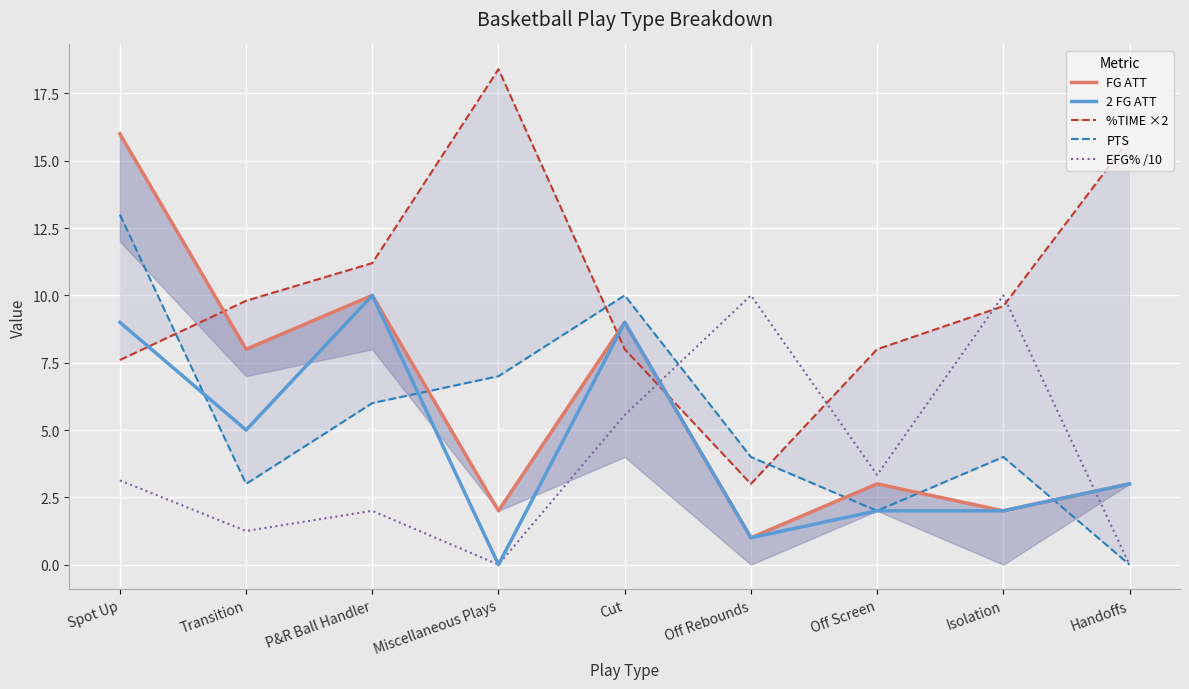

Where is FG ATT nearest to the value 8?

Transition